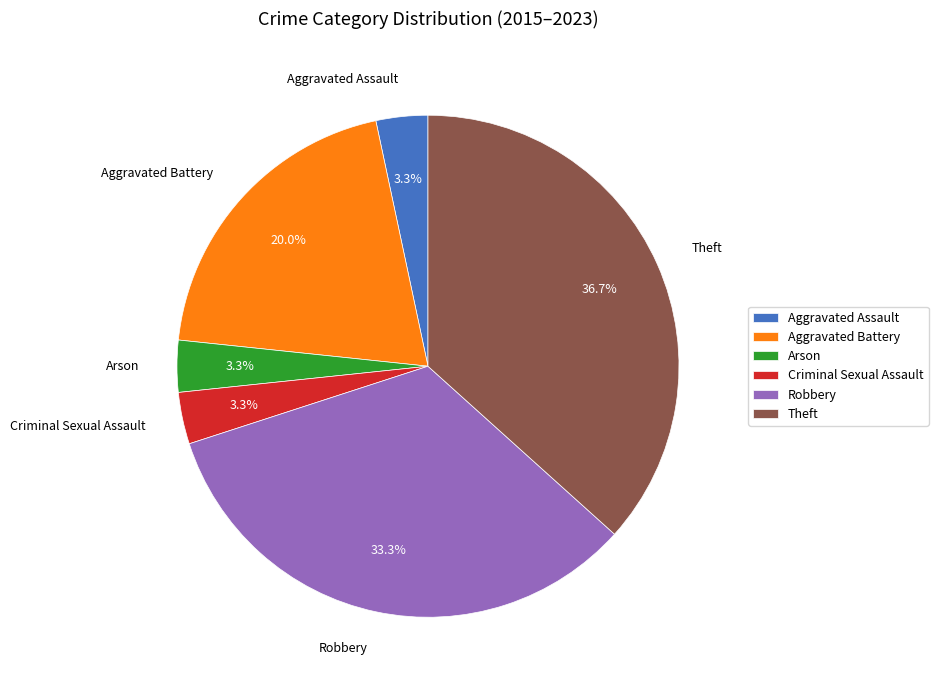

To the nearest percent, what is the difference between the largest and smallest slice percentages?

33%